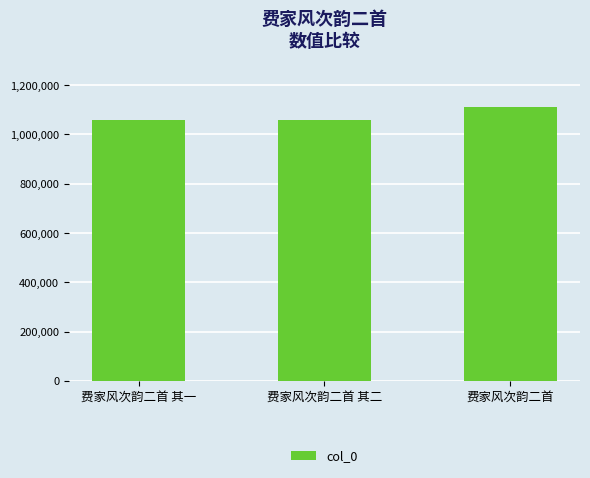

What is the smallest value displayed?

1057918